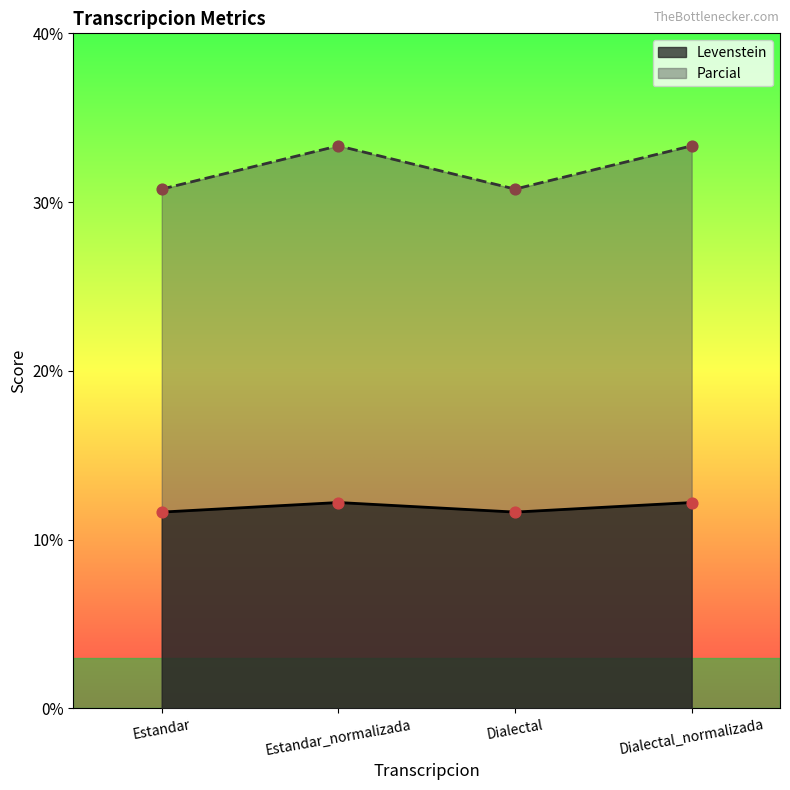

Which series contains the lowest Y value?

Levenstein